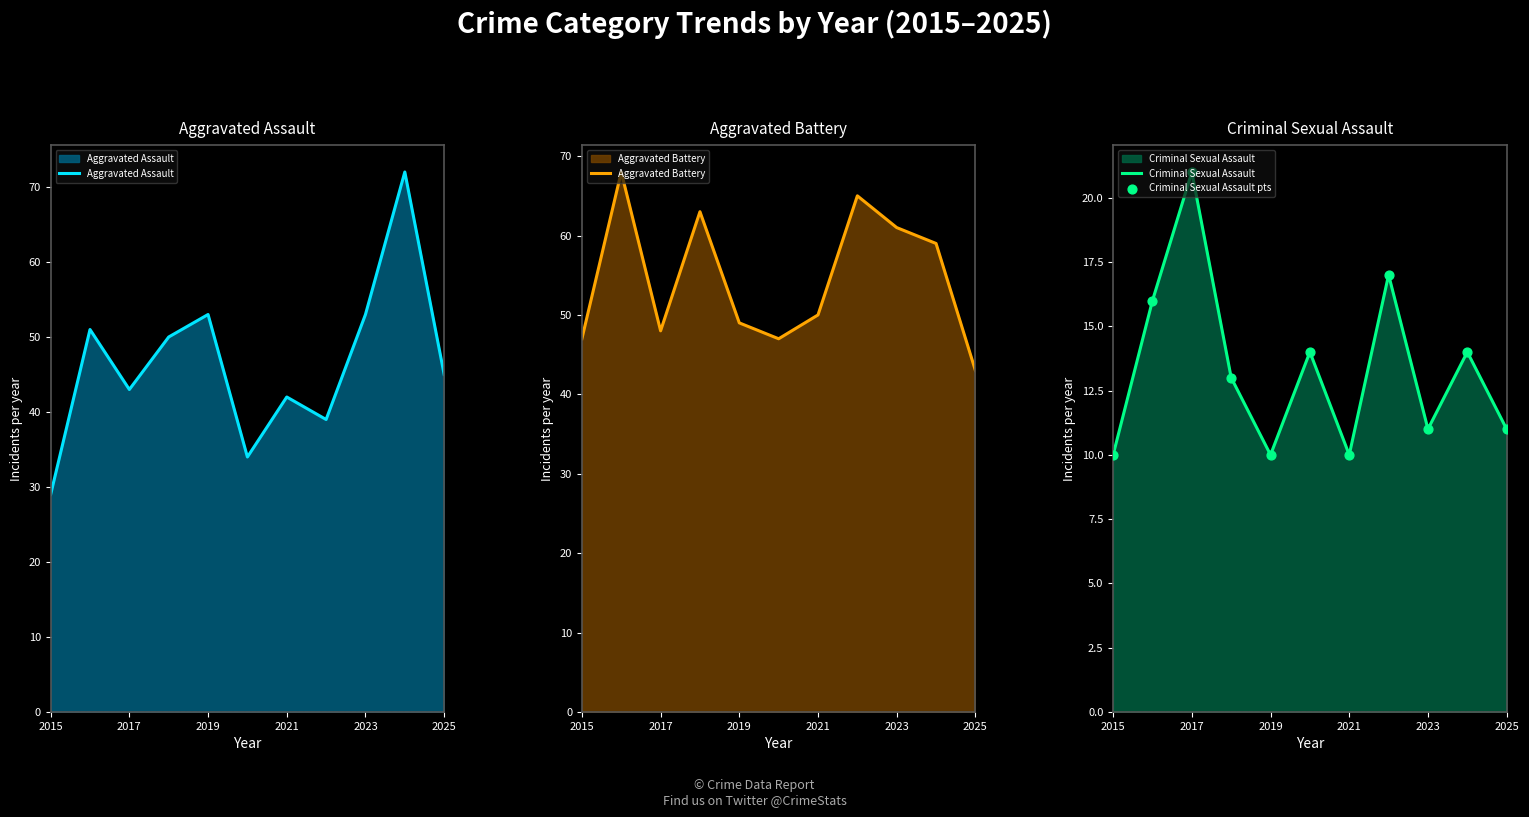

At how many categories does at least one series exceed 46?

10